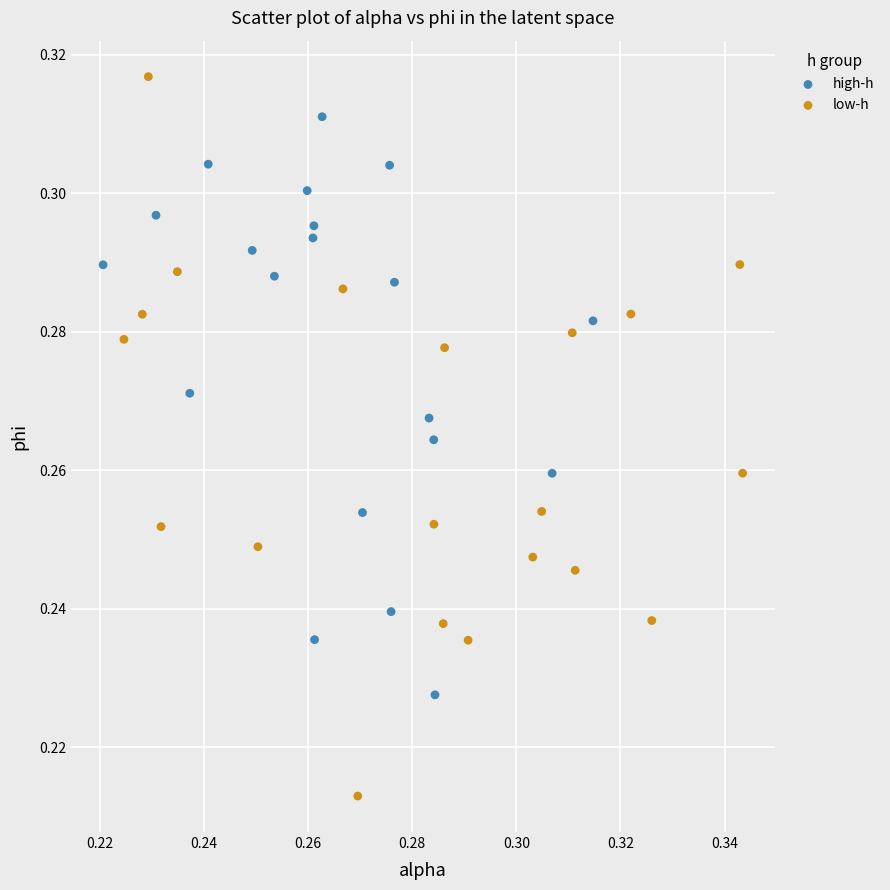

What are all the series names shown in the legend?

high-h, low-h